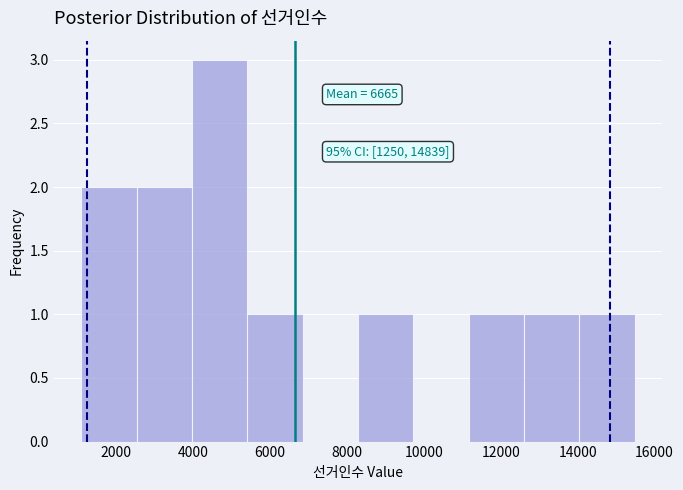

Over which range of the x-axis is the bar tallest?

4000 to 5400